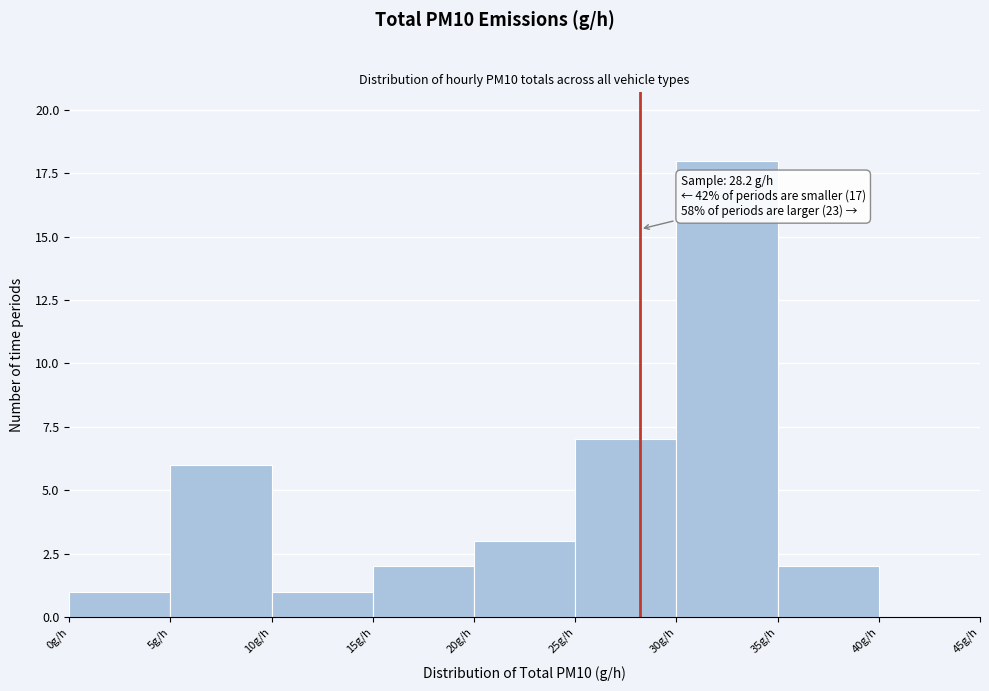

Which range on the x-axis has the tallest bar?

30 to 35